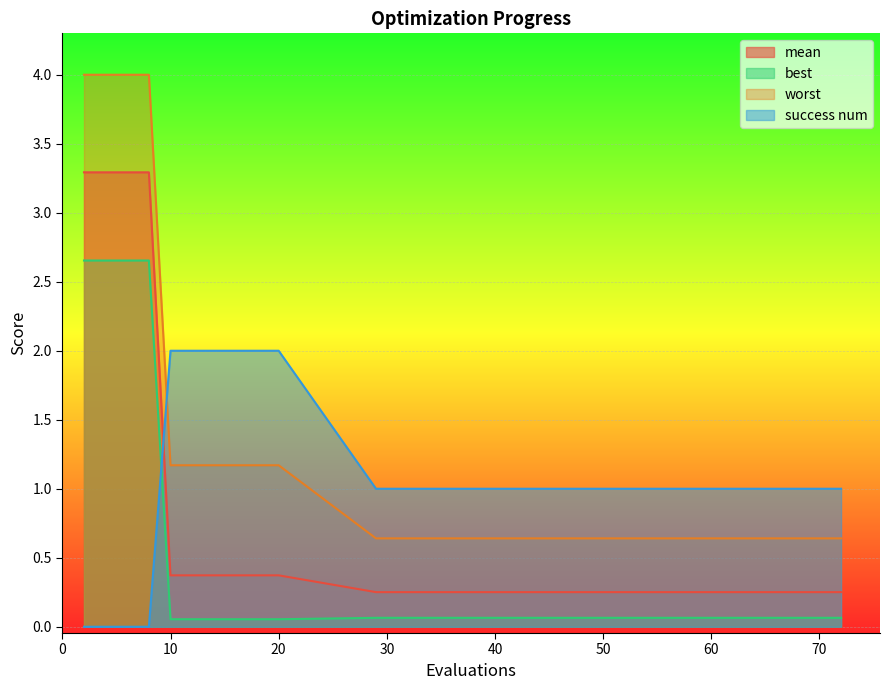

What is the difference between the maximum and minimum values in the worst series?

3.4